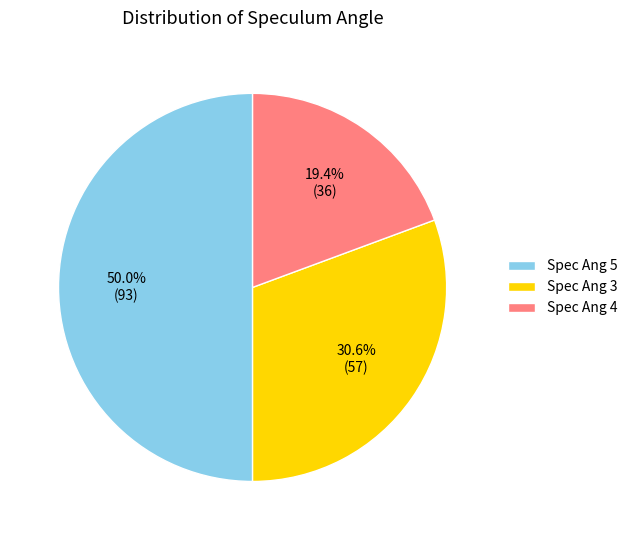

What is the largest slice in the pie chart?

Spec Ang 5